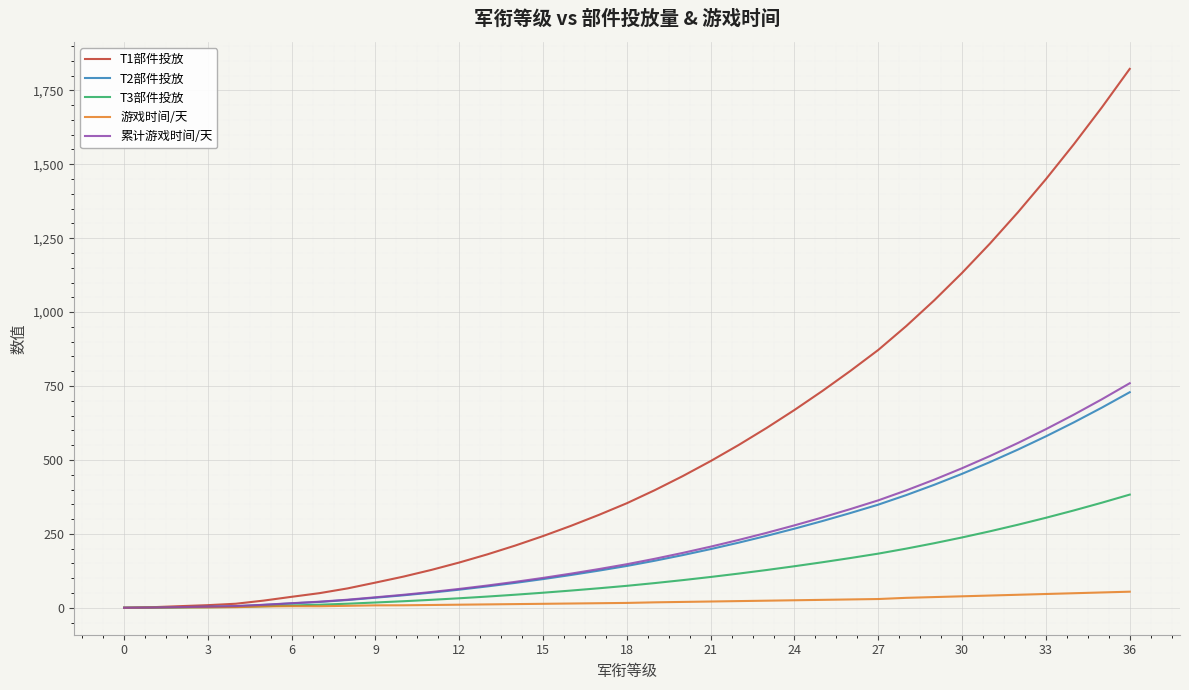

What is the greatest value displayed?

1822.5